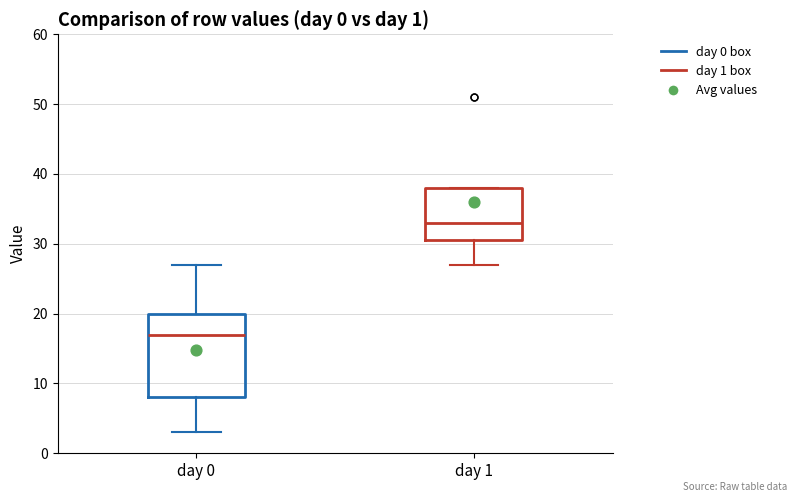

Comparing the boxes themselves (not the whiskers), which one is the tallest?

day 0